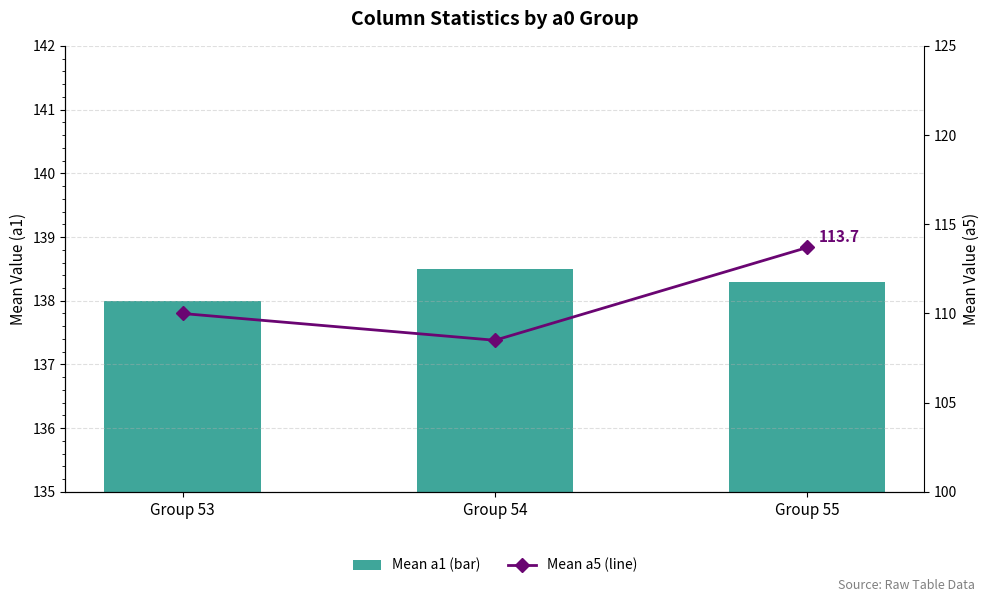

What is the value of the Mean a1 (bar) bar at the 1st from the left?

138.0